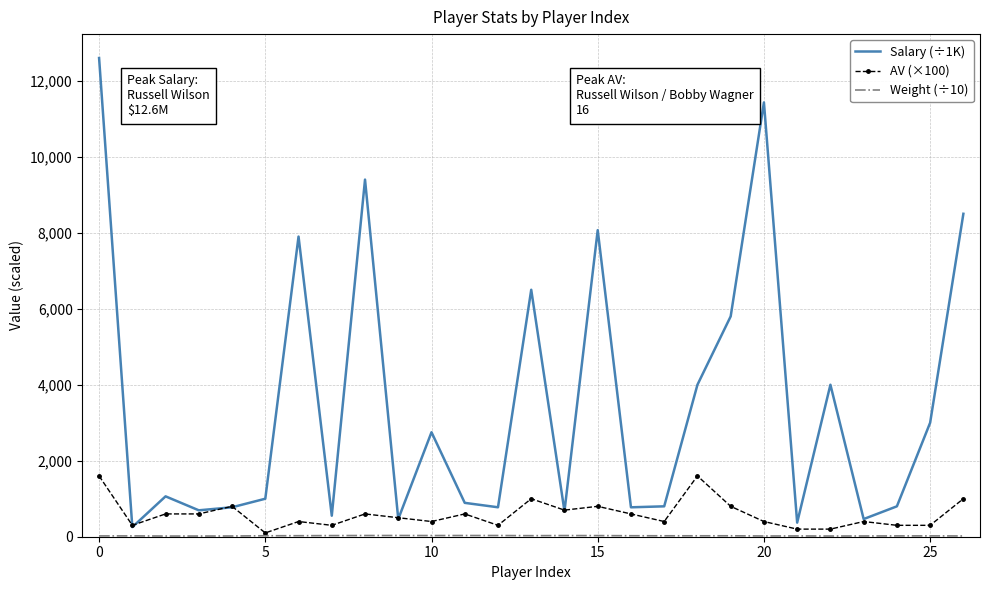

Which series has the widest spread of values?

Salary (÷1K)